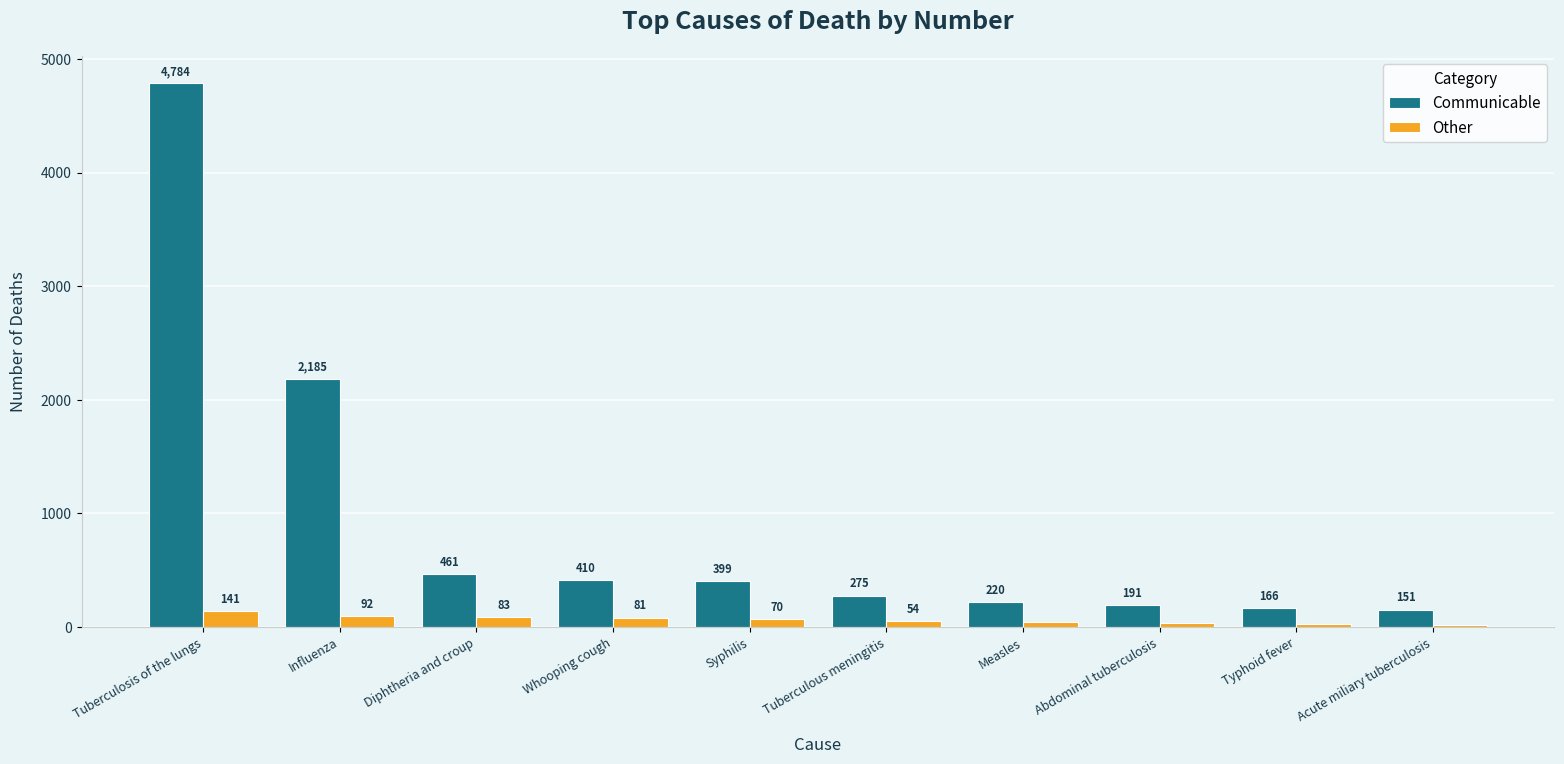

What is the value of the Other bar at the 3rd from the left?

83